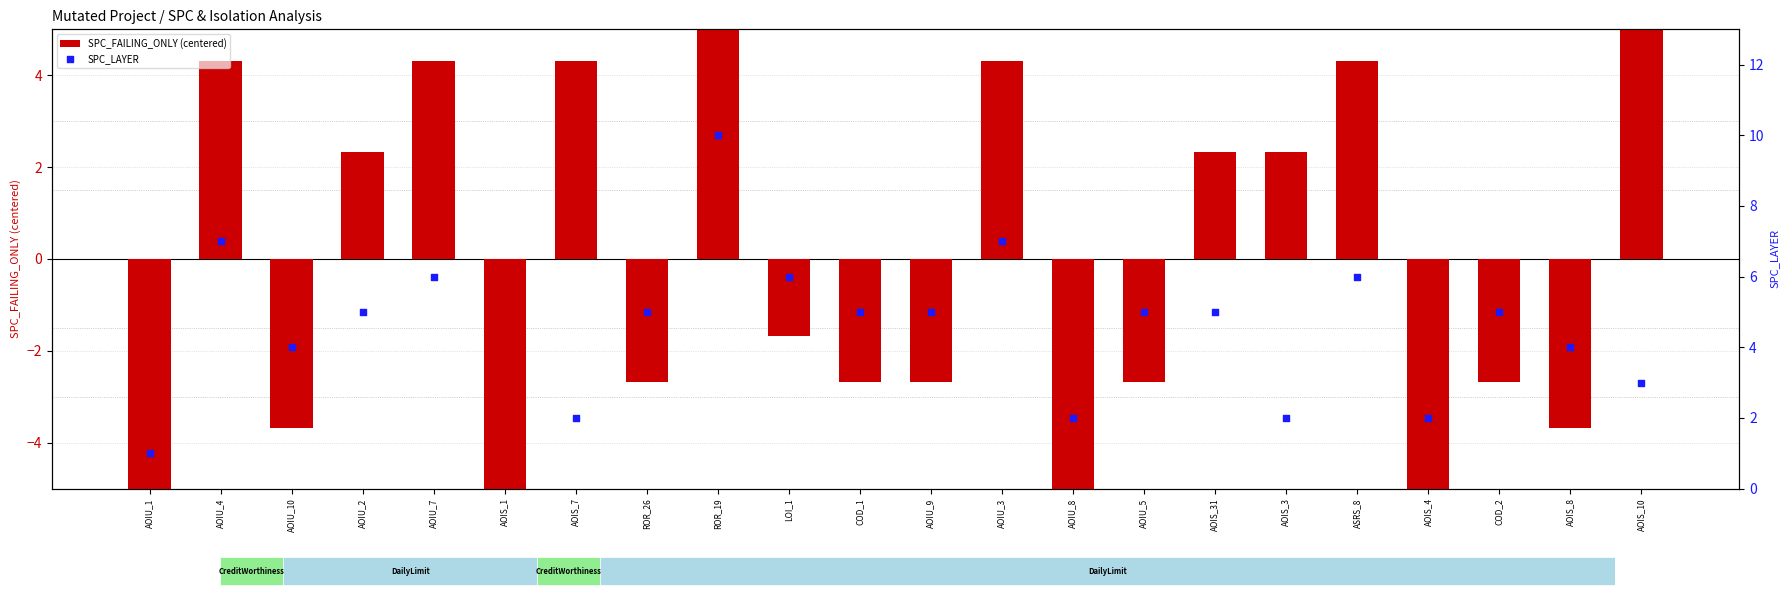

Which series contains the highest Y value?

SPC_FAILING_ONLY (centered)